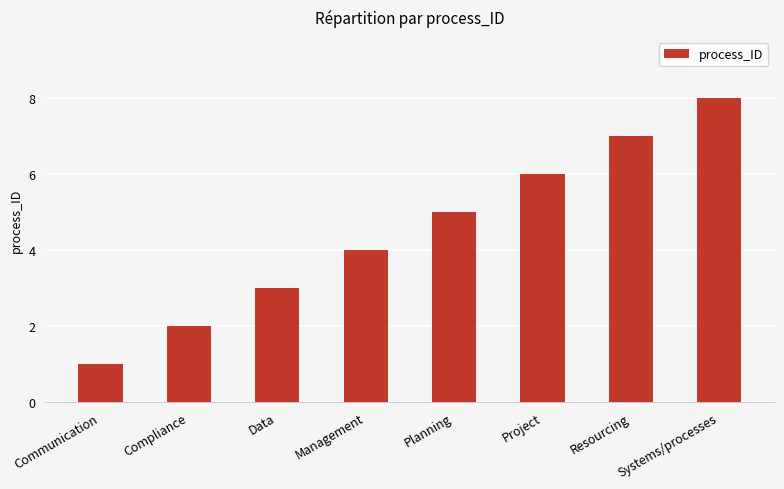

Rank the categories by value from lowest to highest.

Communication, Compliance, Data, Management, Planning, Project, Resourcing, Systems/processes